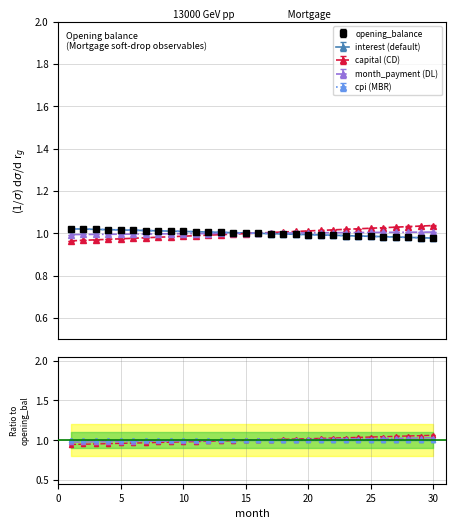

What are all the series names shown in the legend?

opening_balance, interest, capital, month_payment, cpi